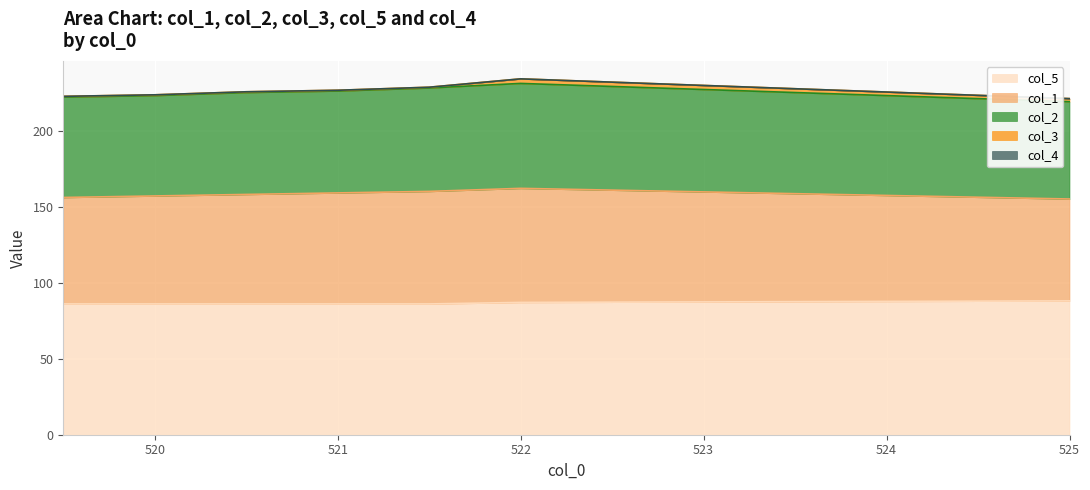

Which category has the highest value in the col_2 series?

522.0